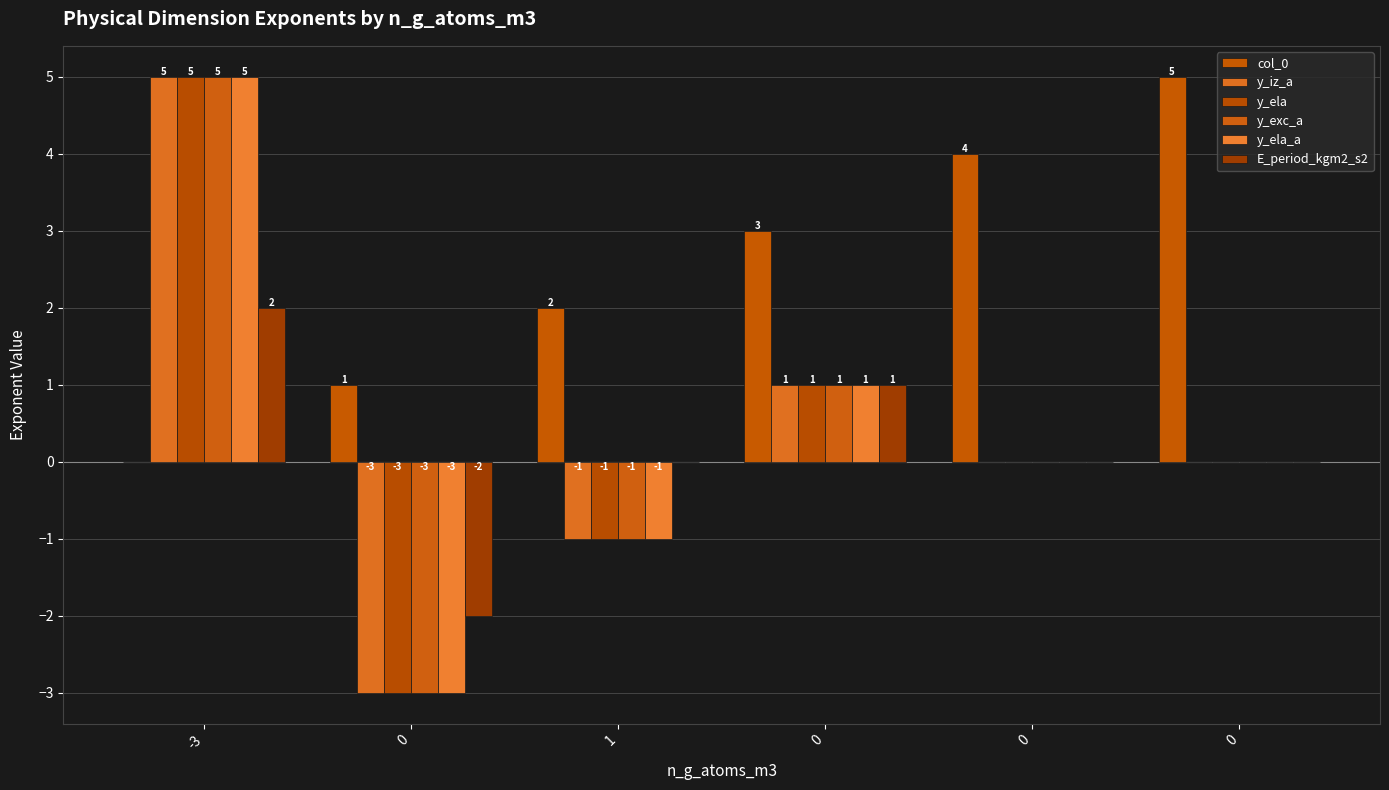

The col_0 series shows 5 at 0. True or false?

False